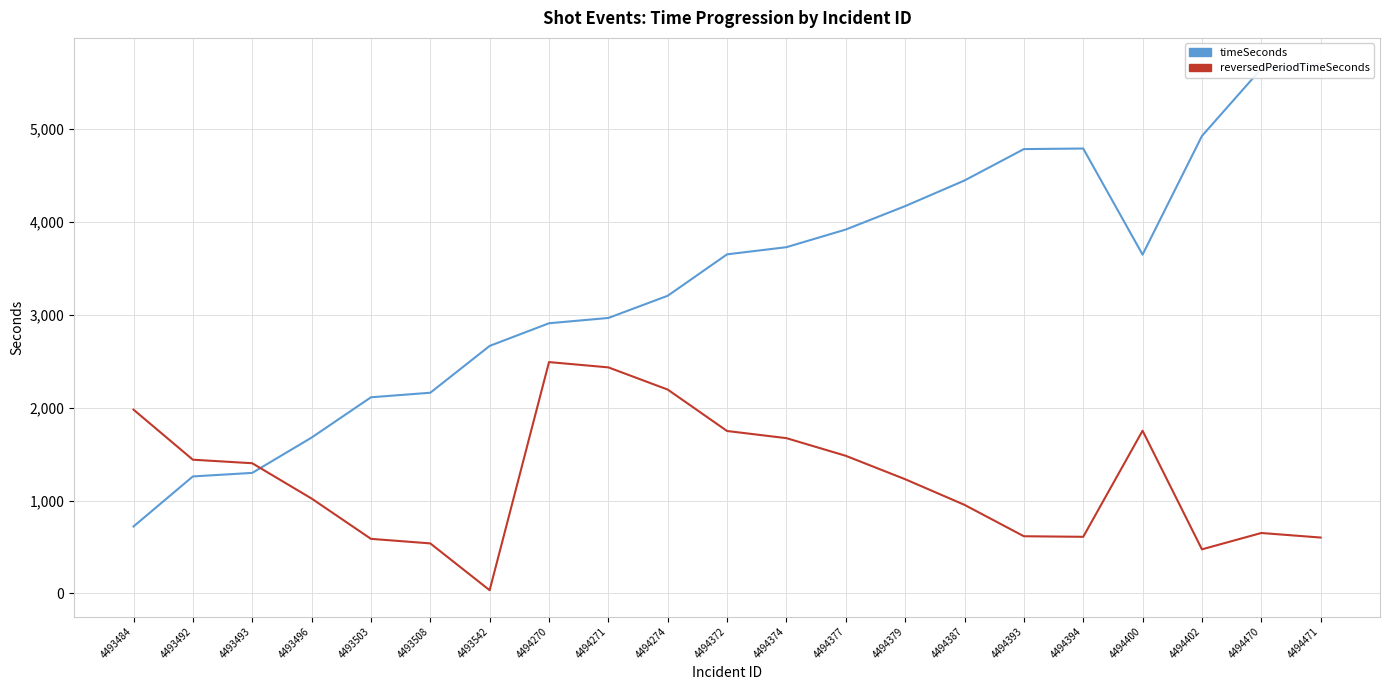

Rank the categories by timeSeconds value from highest to lowest.

4494471, 4494470, 4494402, 4494394, 4494393, 4494387, 4494379, 4494377, 4494374, 4494372, 4494400, 4494274, 4494271, 4494270, 4493542, 4493508, 4493503, 4493496, 4493493, 4493492, 4493484